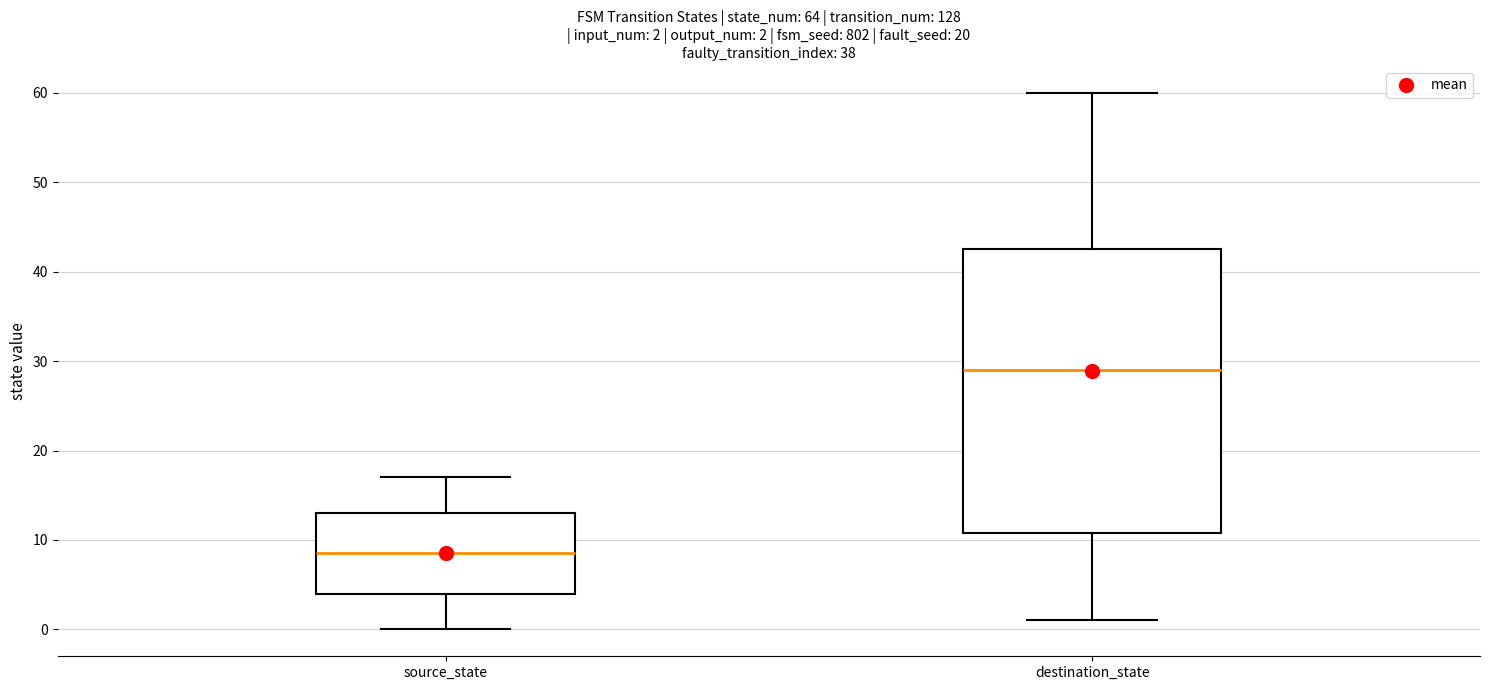

Which box is the tallest, from its lower edge to its upper edge?

destination_state